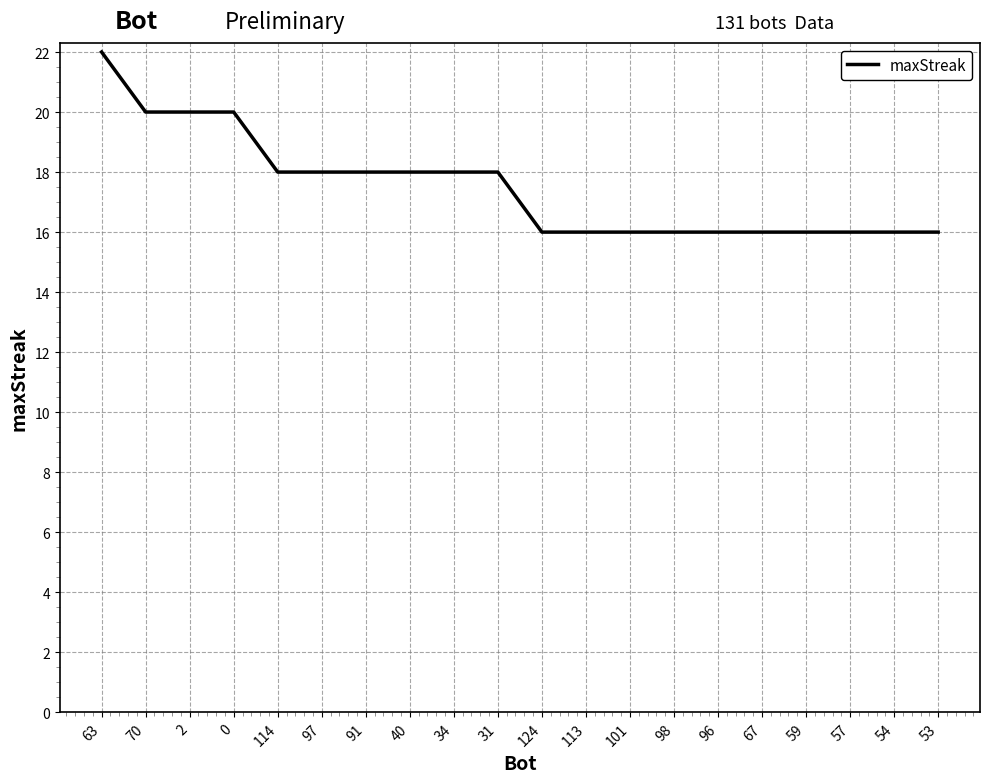

Reading left to right, extract all data points from this chart.

22	20	20	20	18	18	18	18	18	18	16	16	16	16	16	16	16	16	16	16